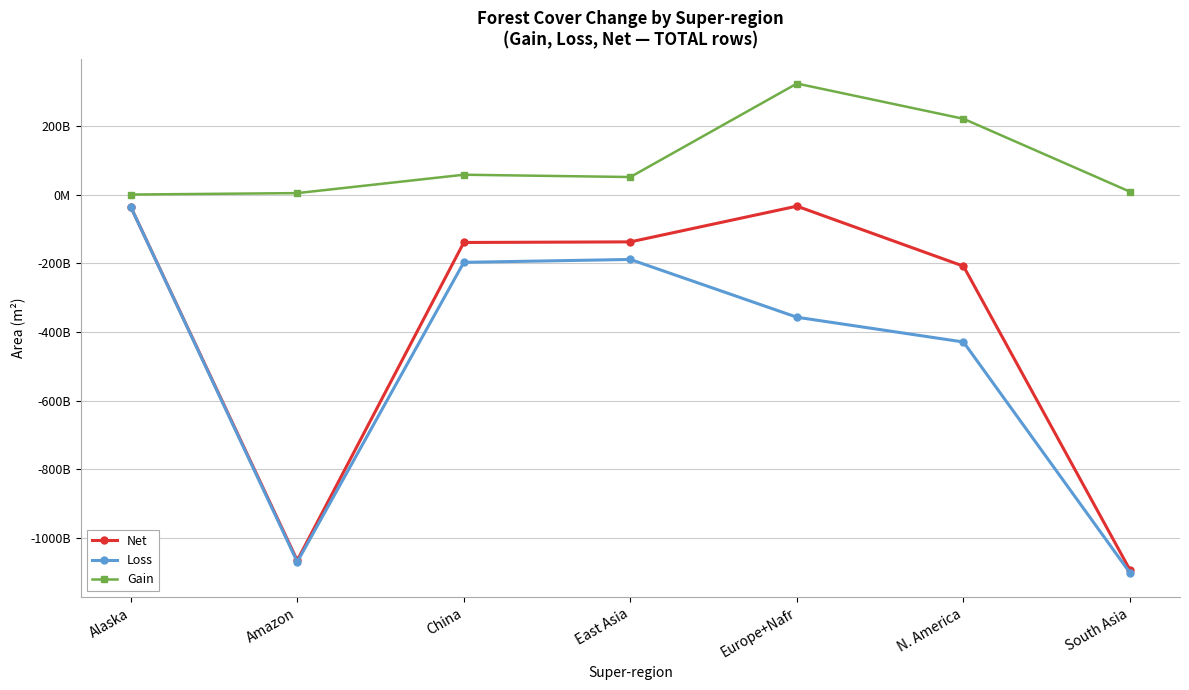

Which series has the largest total across all categories?

Gain